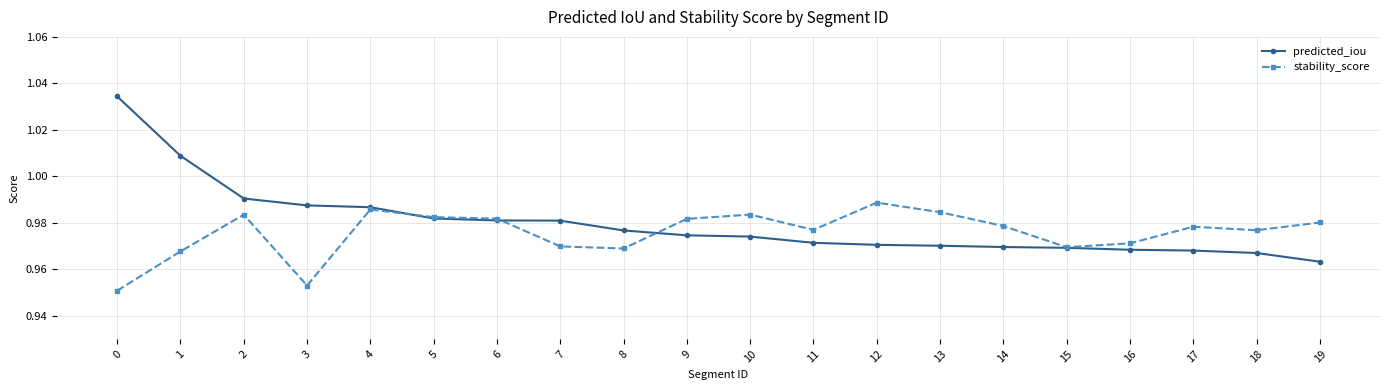

How many predicted_iou values are between 0 and 1?

18